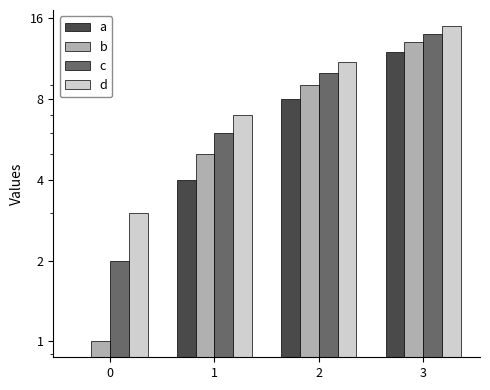

What is the difference between the b values at 3 and 2?

4